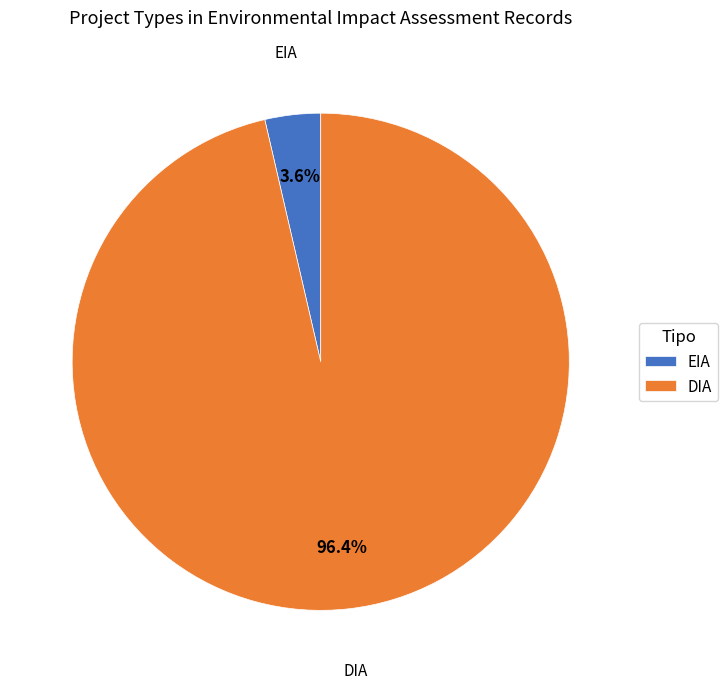

To the nearest percent, what is the average slice percentage?

50%